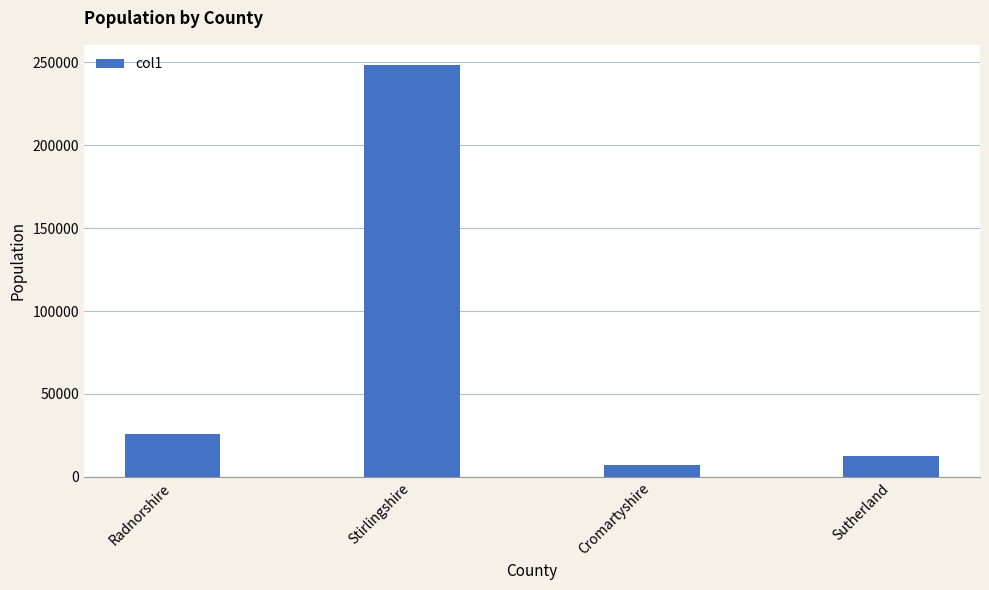

What is the label of the 2nd bar from the right?

Cromartyshire